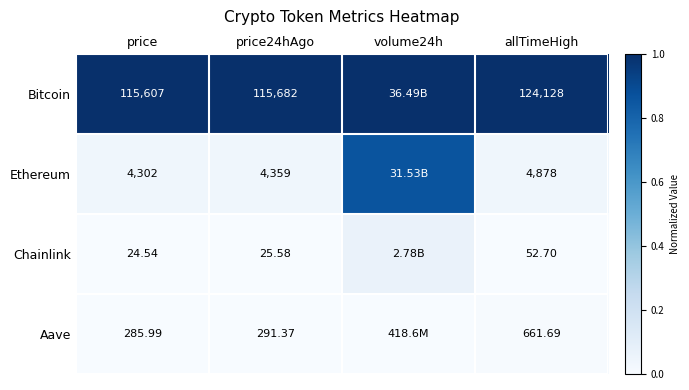

Which series changed the most between price24hAgo and allTimeHigh?

Bitcoin